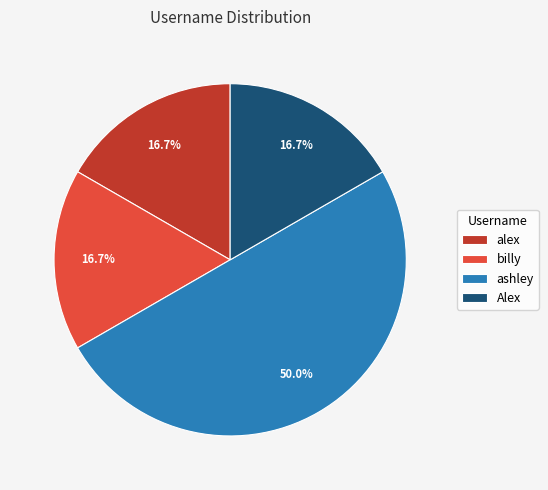

The alex slice represents 25% of the pie. True or false?

False